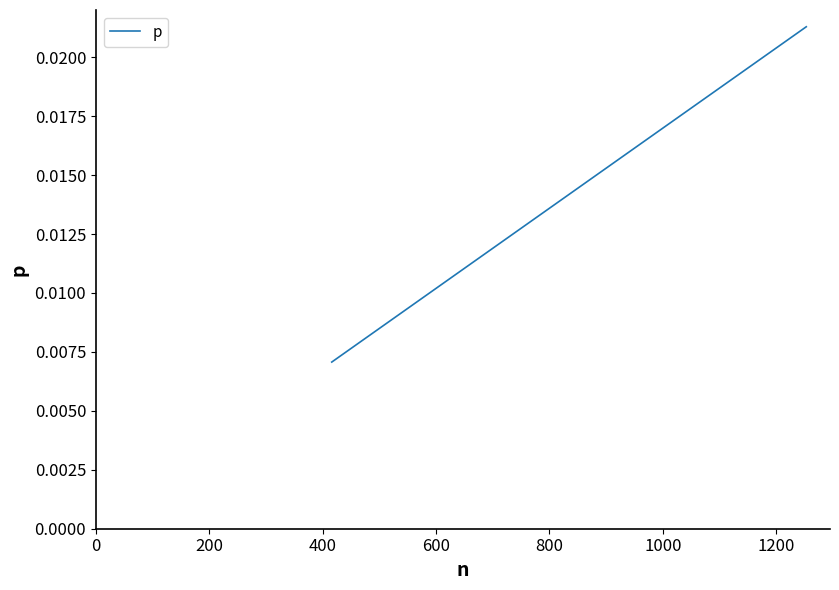

Is this an area chart (filled region under the line)?

No